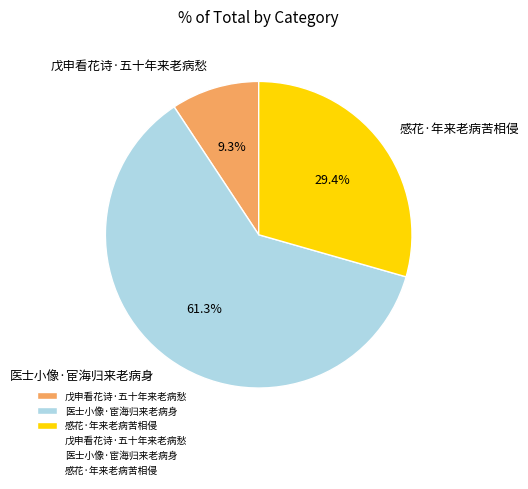

Approximately how many times larger is the value at 戊申看花诗·五十年来老病愁 compared to 感花·年来老病苦相侵?

0.3